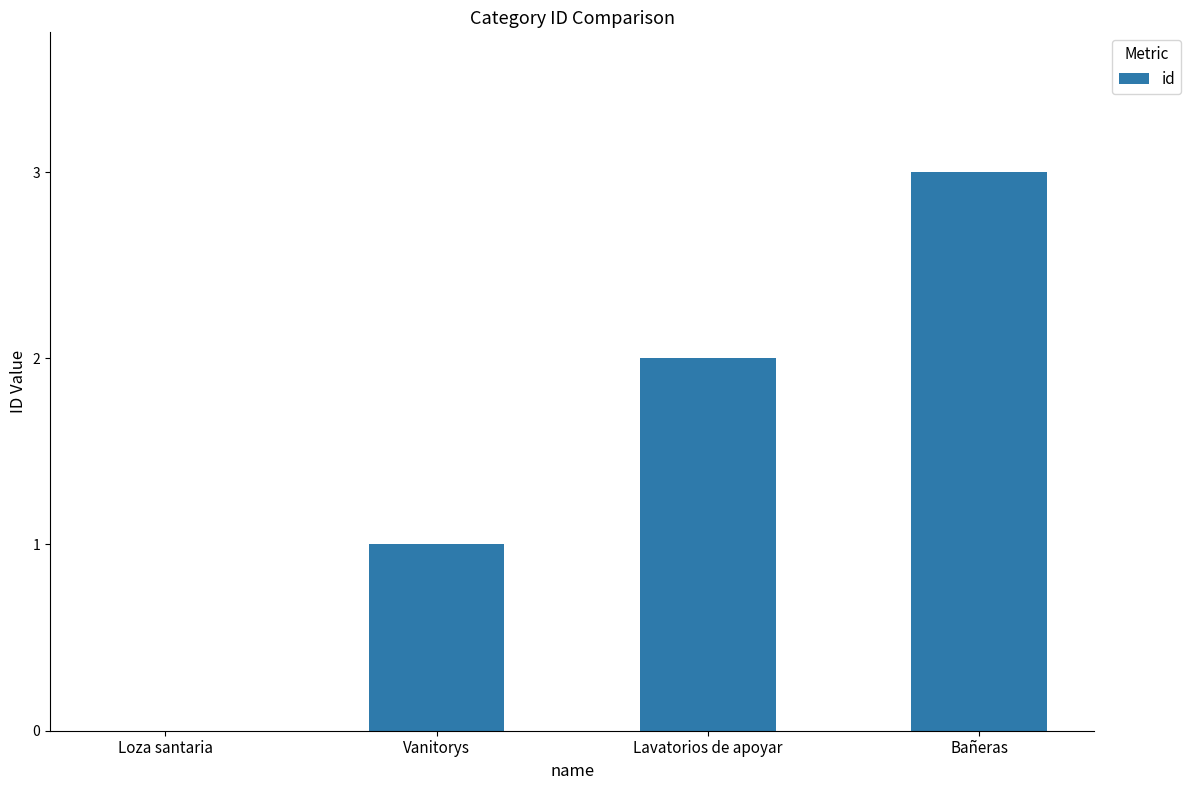

What is the change in value from Vanitorys to Bañeras?

+2